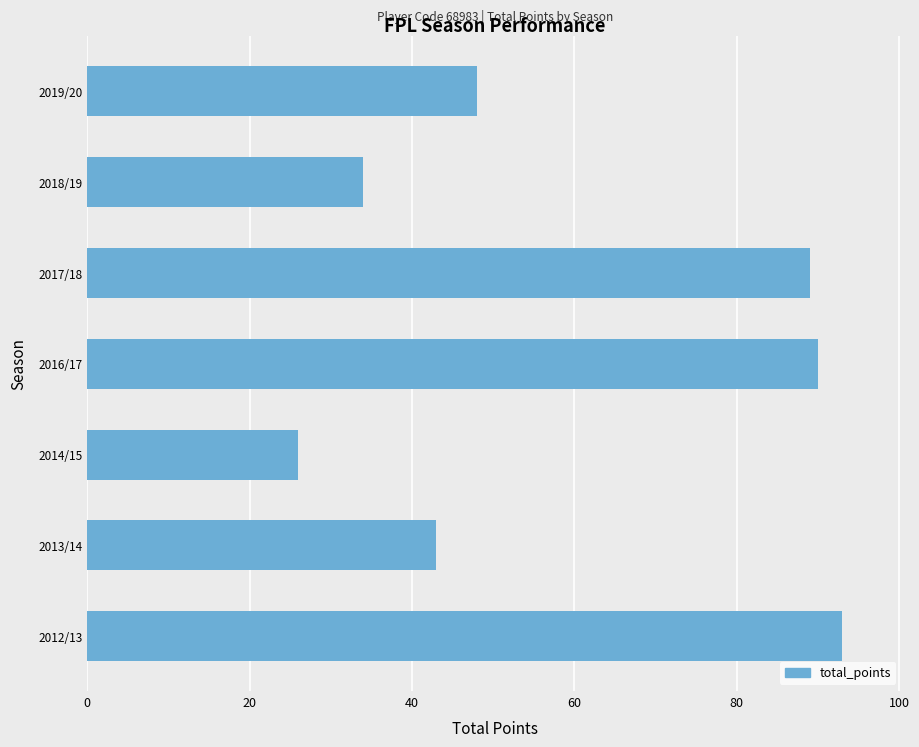

What is the sum of the values at 2017/18 and 2012/13?

182